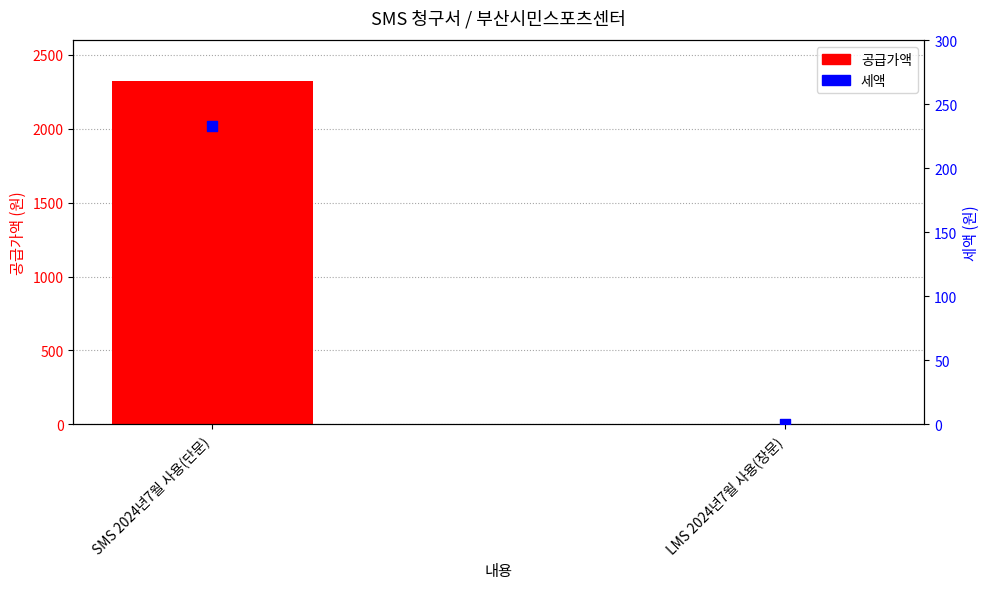

Which series has the widest spread of Y values?

공급가액